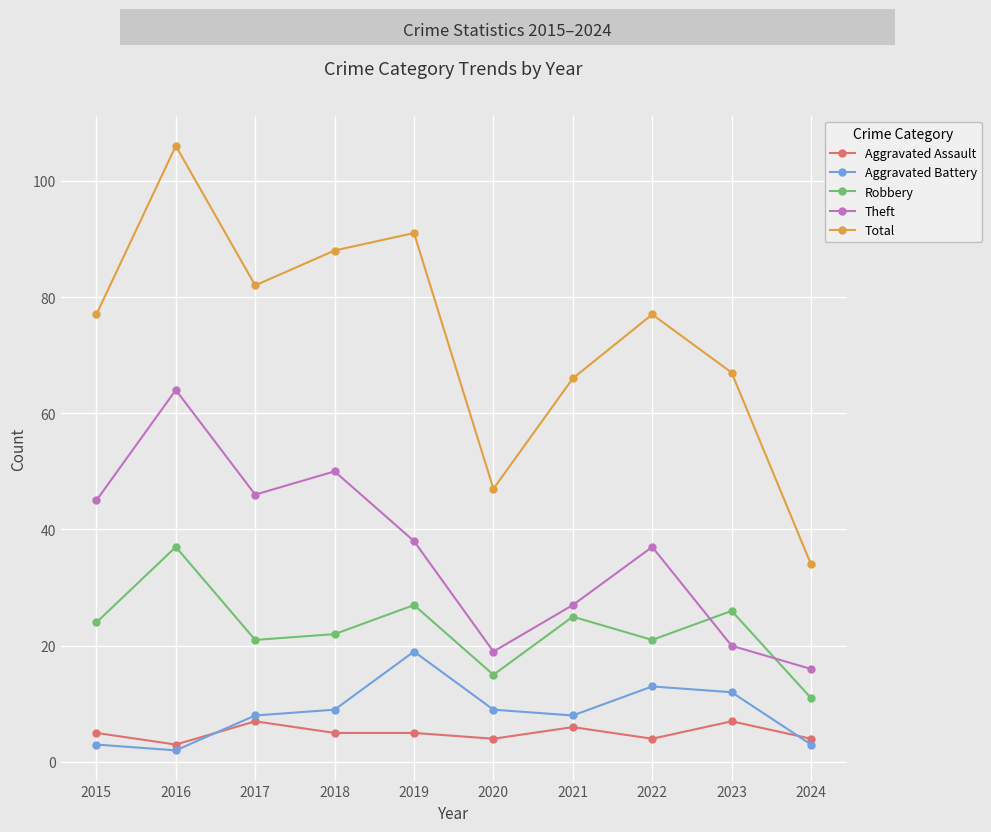

Where is the first local minimum for Aggravated Assault?

2016